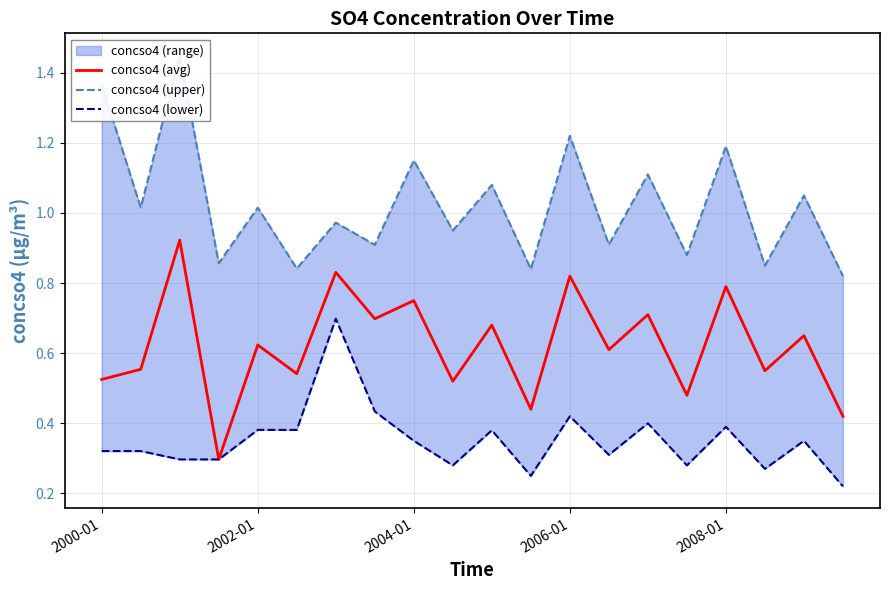

Where is the first local minimum for concso4 (lower)?

9